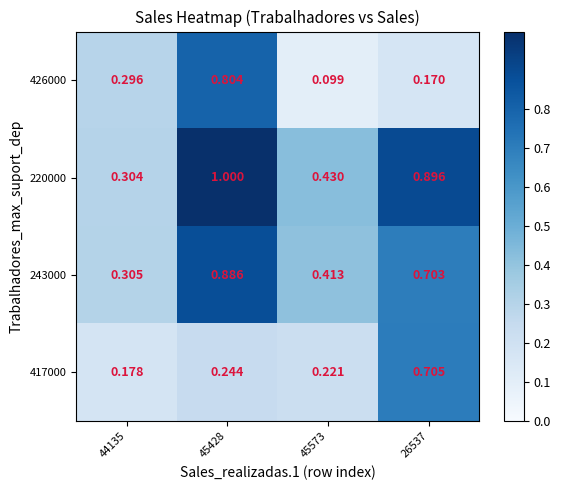

Which series has the largest total across all categories?

220000